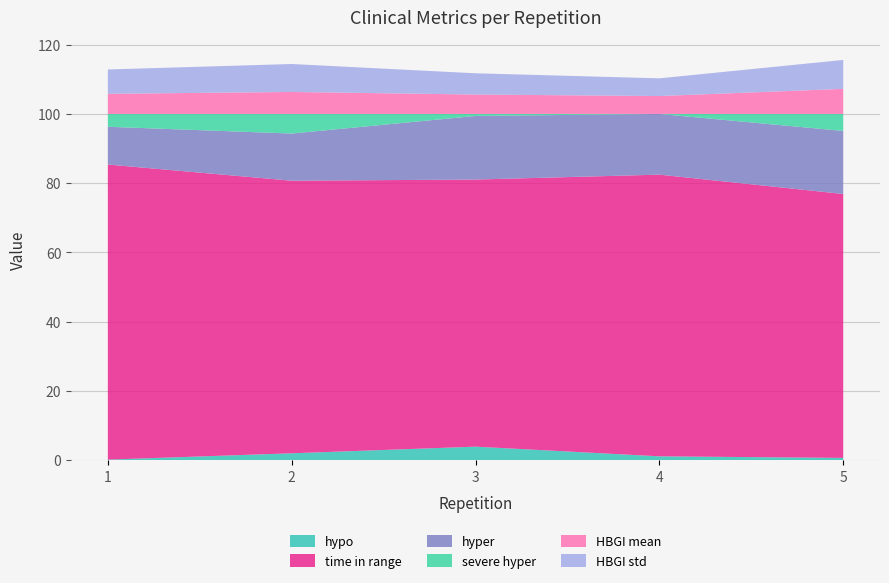

Reading left to right, extract all data points from this chart.

hypo: 0.2	2.0	3.9	1.1	0.7
time in range: 85.2	78.7	77.1	81.3	76.2
hyper: 10.9	13.6	18.4	17.5	18.2
severe hyper: 3.7	5.7	0.6	0.0	4.9
HBGI mean: 5.8	6.3	5.6	5.2	7.2
HBGI std: 7.0	8.1	6.1	5.1	8.4